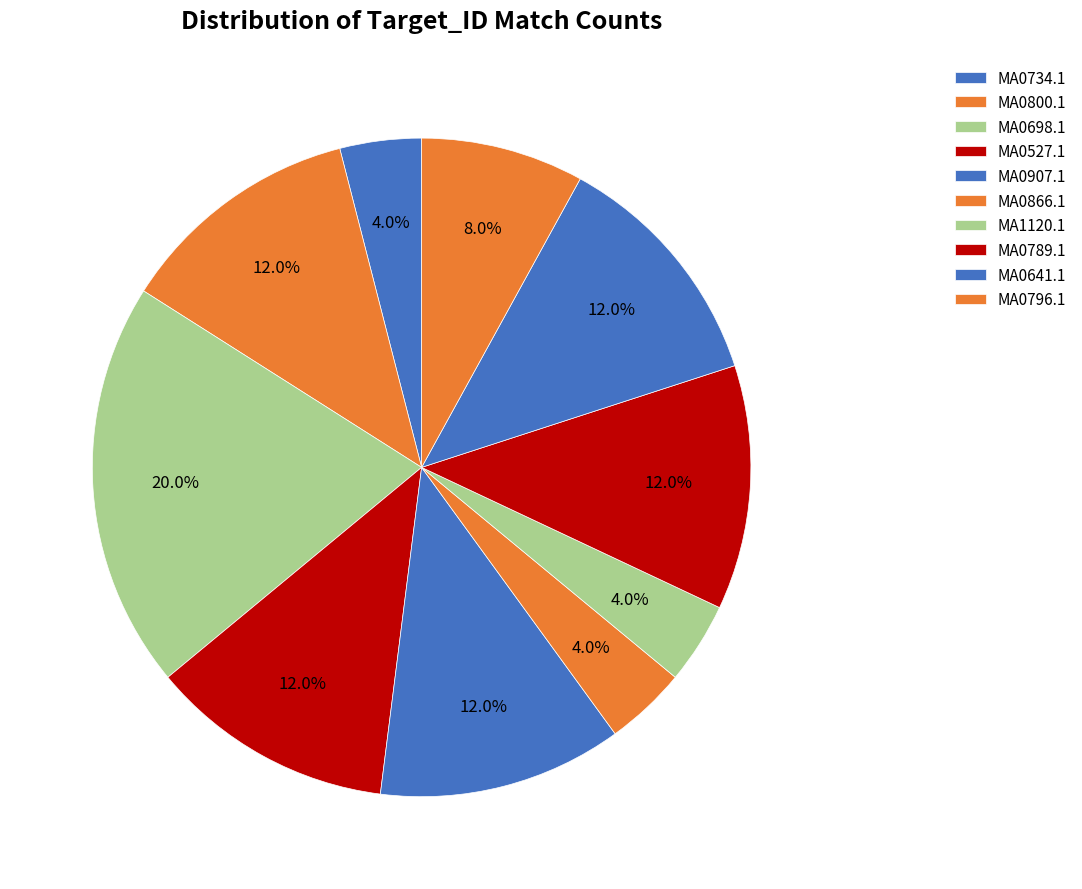

How many slices are in this pie chart?

10